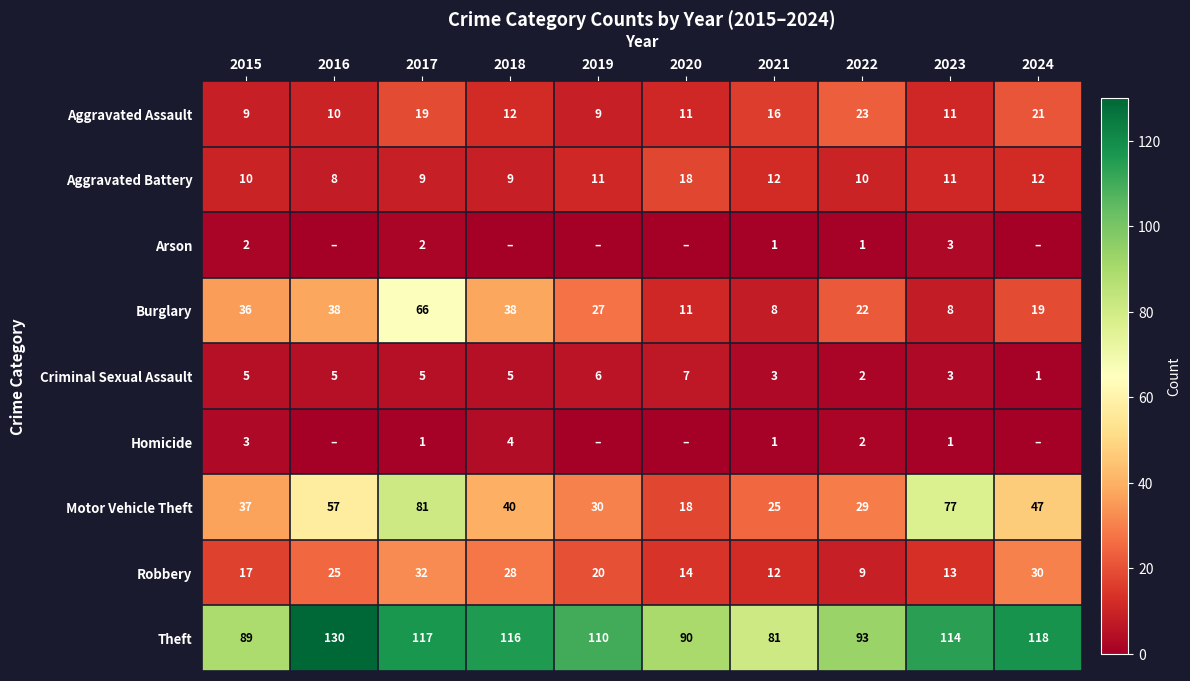

Where is Criminal Sexual Assault nearest to the value 4?

2015